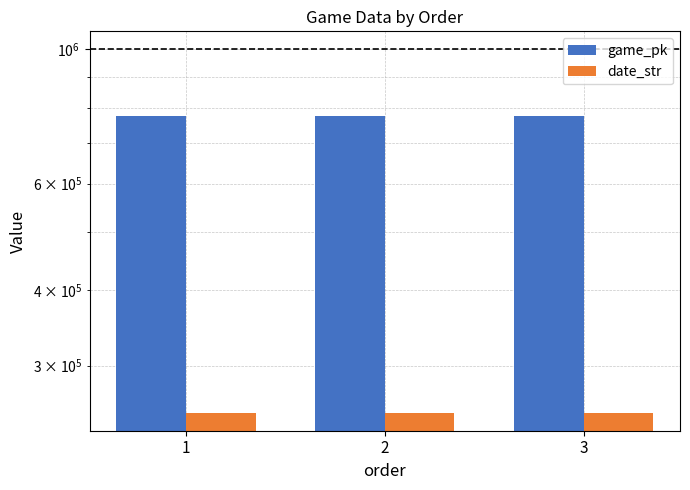

Which has a higher value, 1 or 2?

2